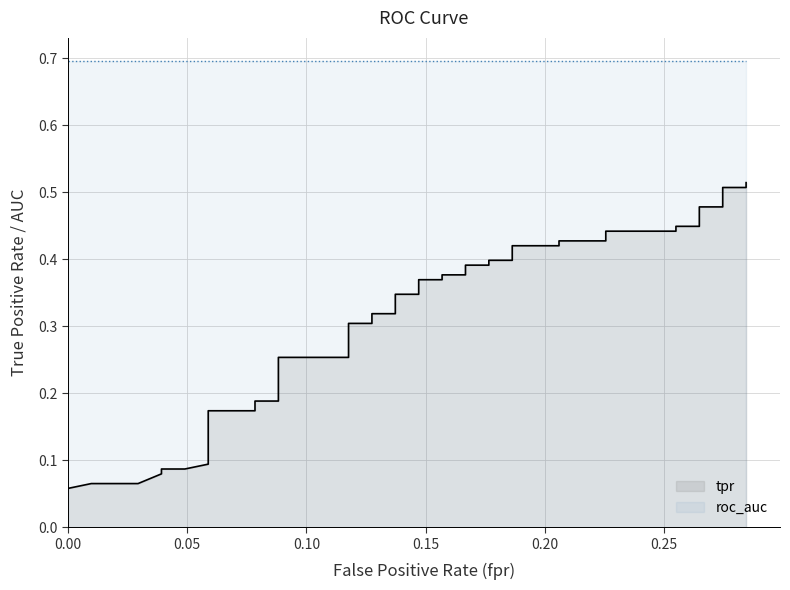

True or false: roc_auc has a value of 0.7 at 0.10.

True